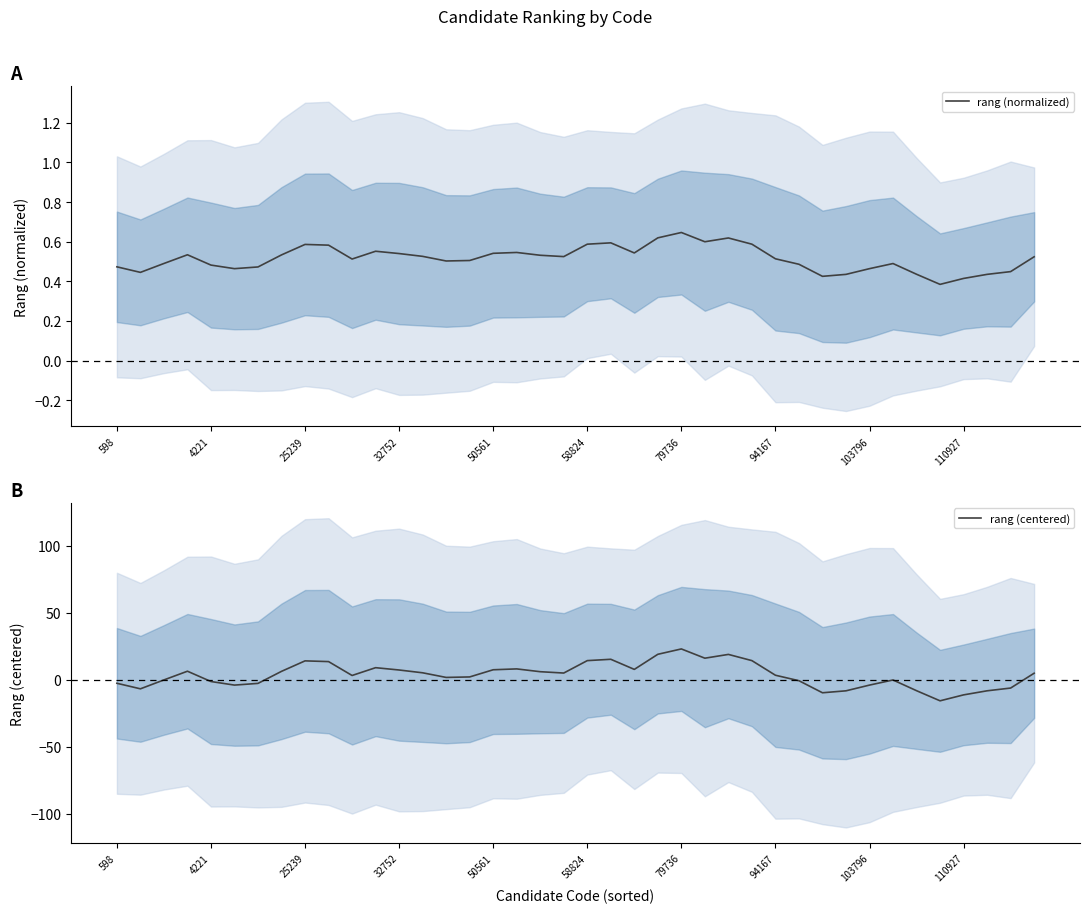

What is the maximum value for rang (centered)?

23.1